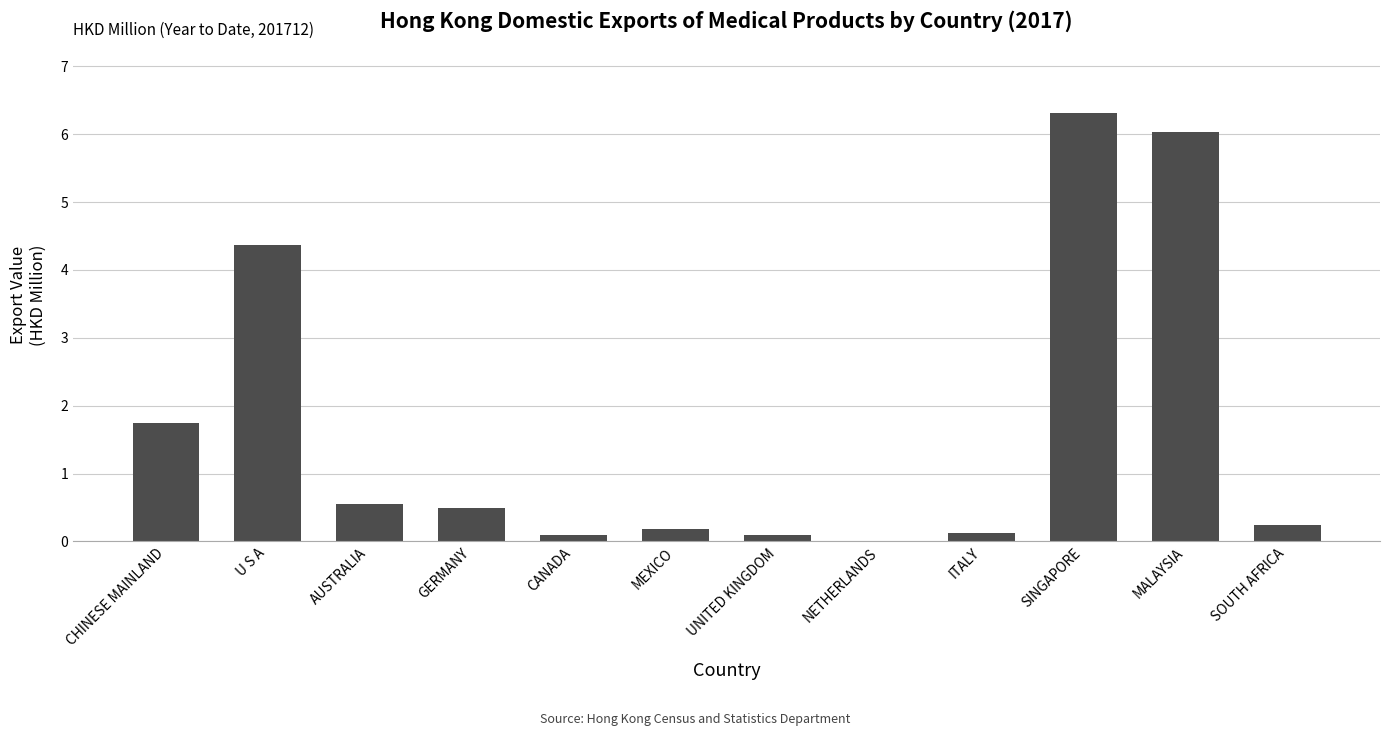

Between CANADA and SOUTH AFRICA, which is larger?

SOUTH AFRICA